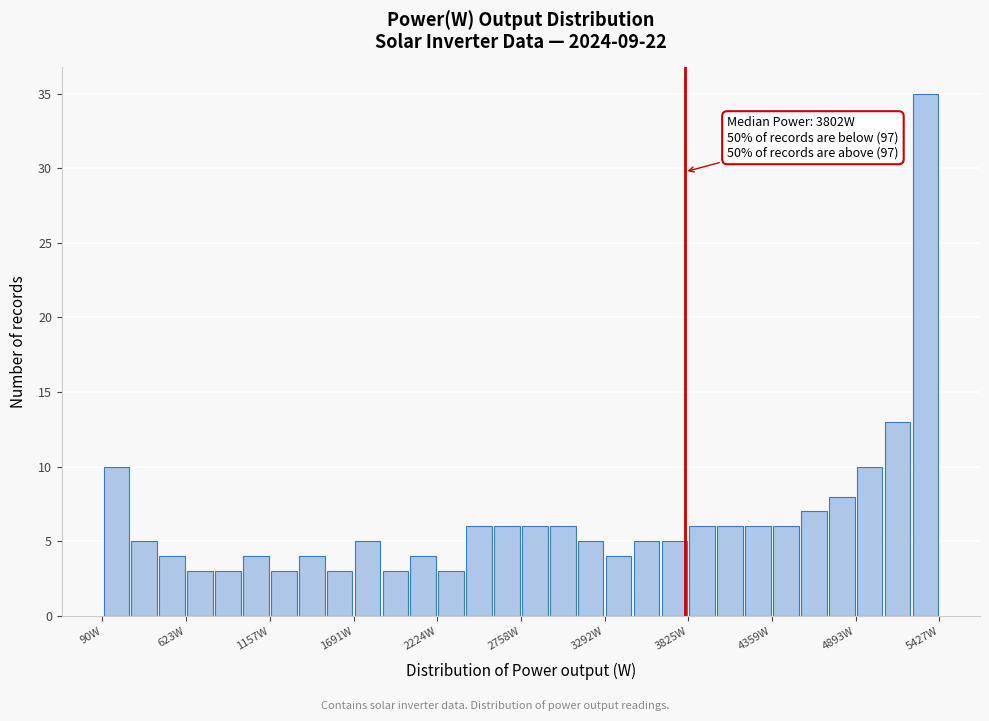

Read against the x-axis, roughly where is the centre of the tallest bar?

5300